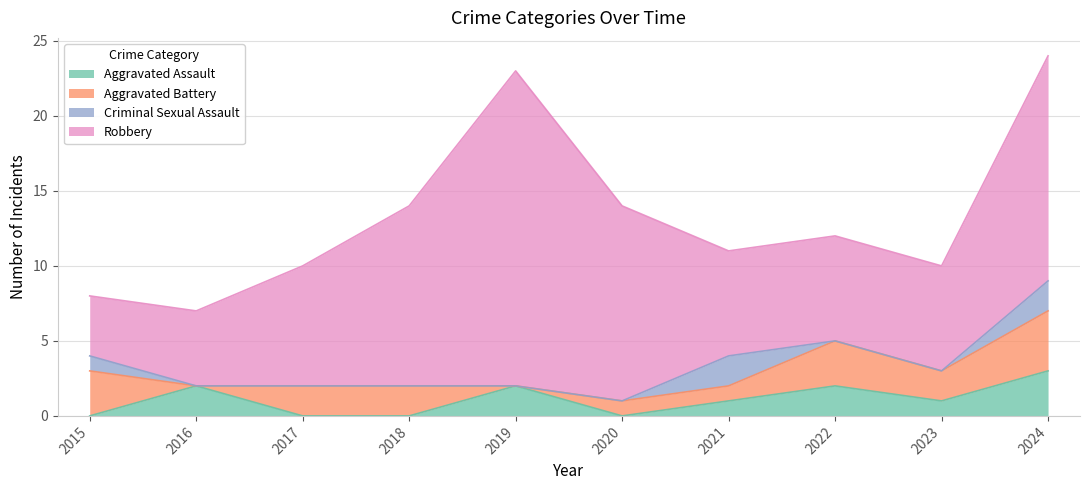

Which series changed the most between 2017 and 2021?

Criminal Sexual Assault